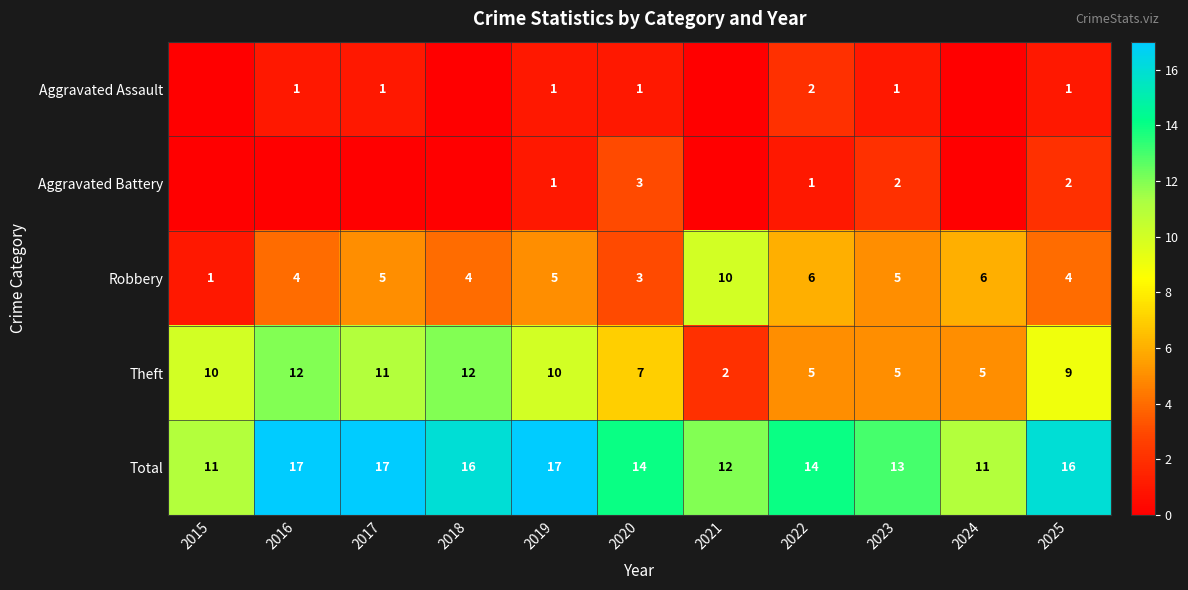

At which category is the sum across all series the highest?

2016